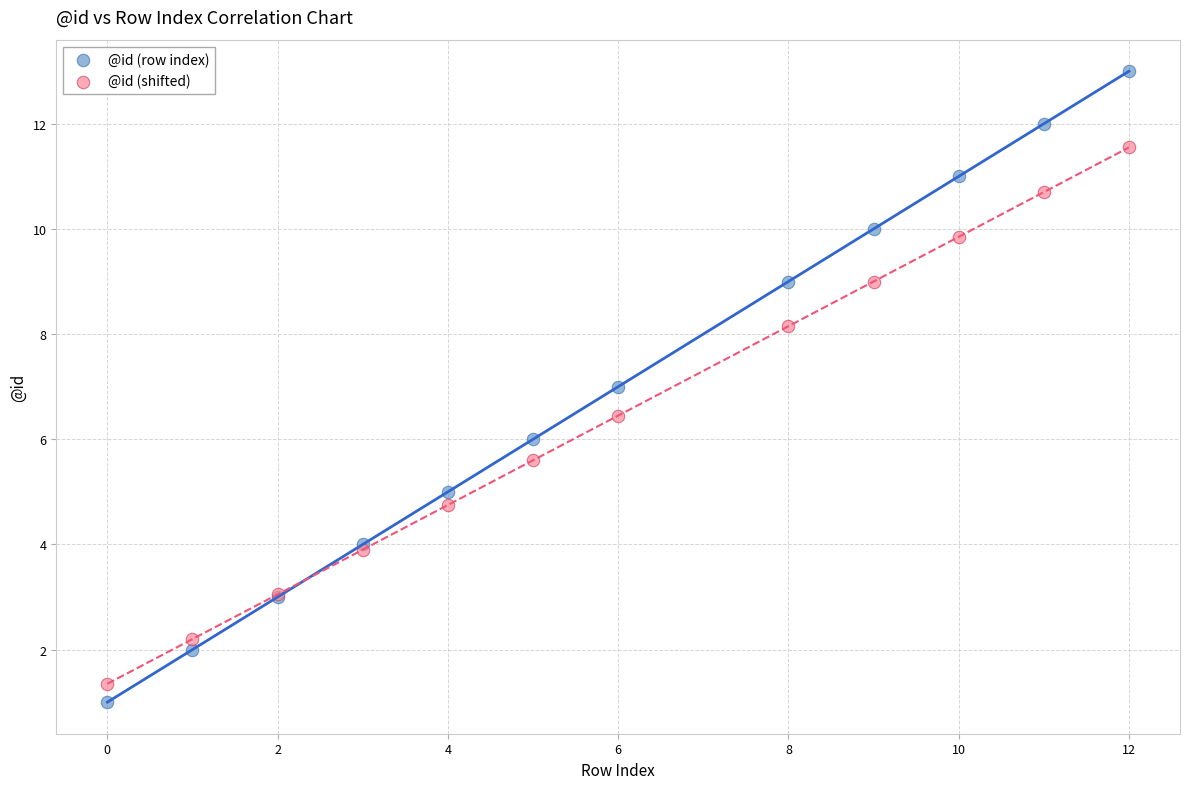

What is the X range (max minus min) for the scatter plot?

12.0